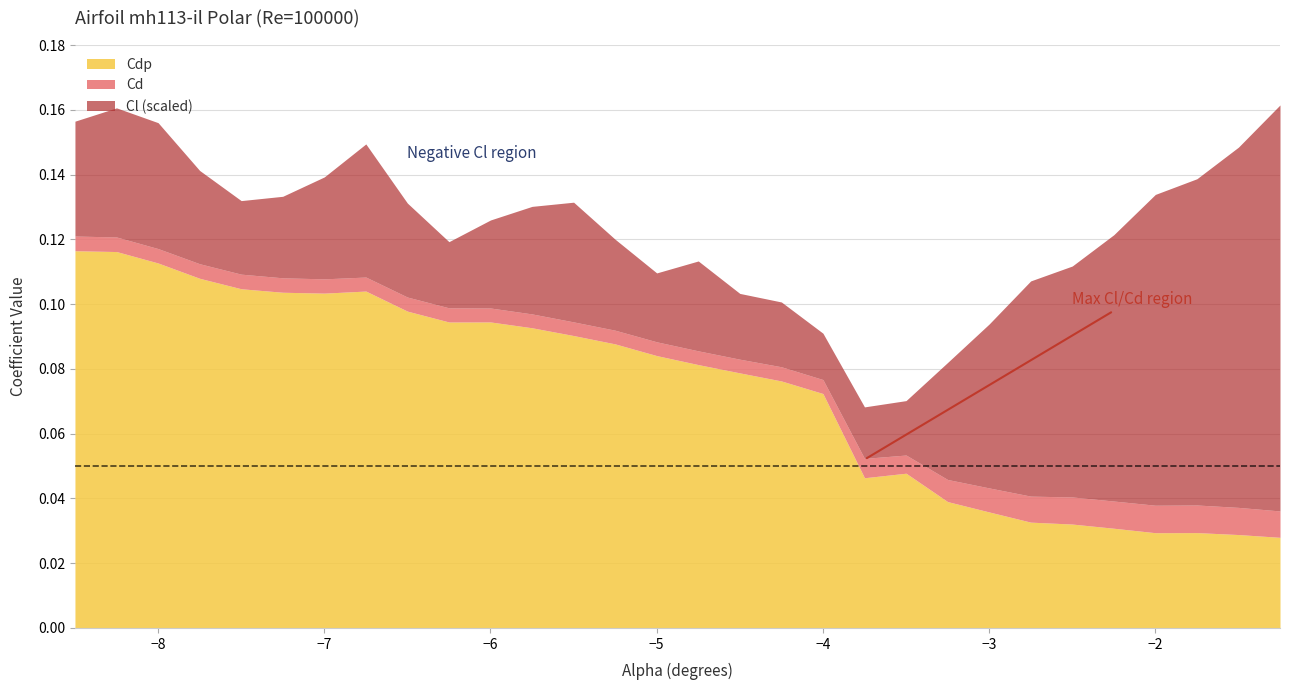

Does the chart have visible grid lines?

Yes